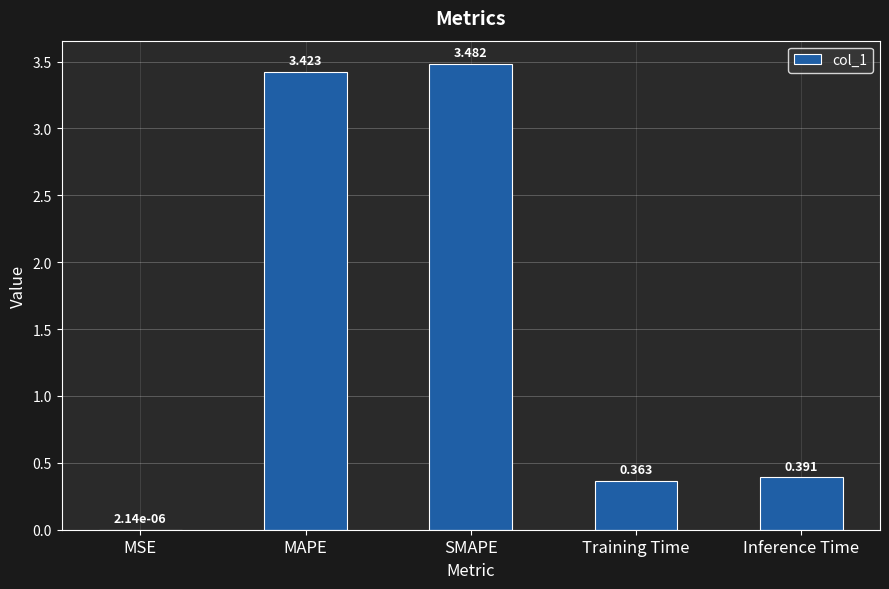

Which label corresponds to the largest value in the chart?

SMAPE